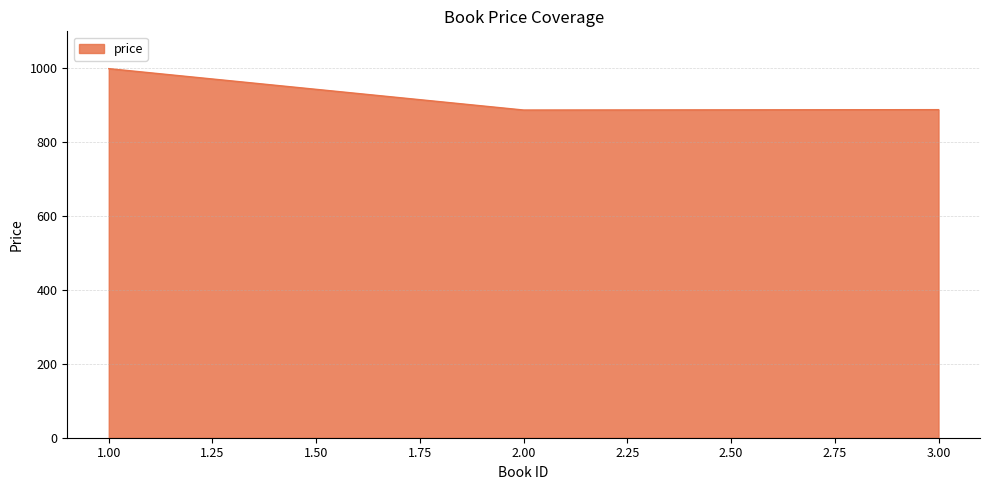

The value at 3.00 is 888. True or false?

True